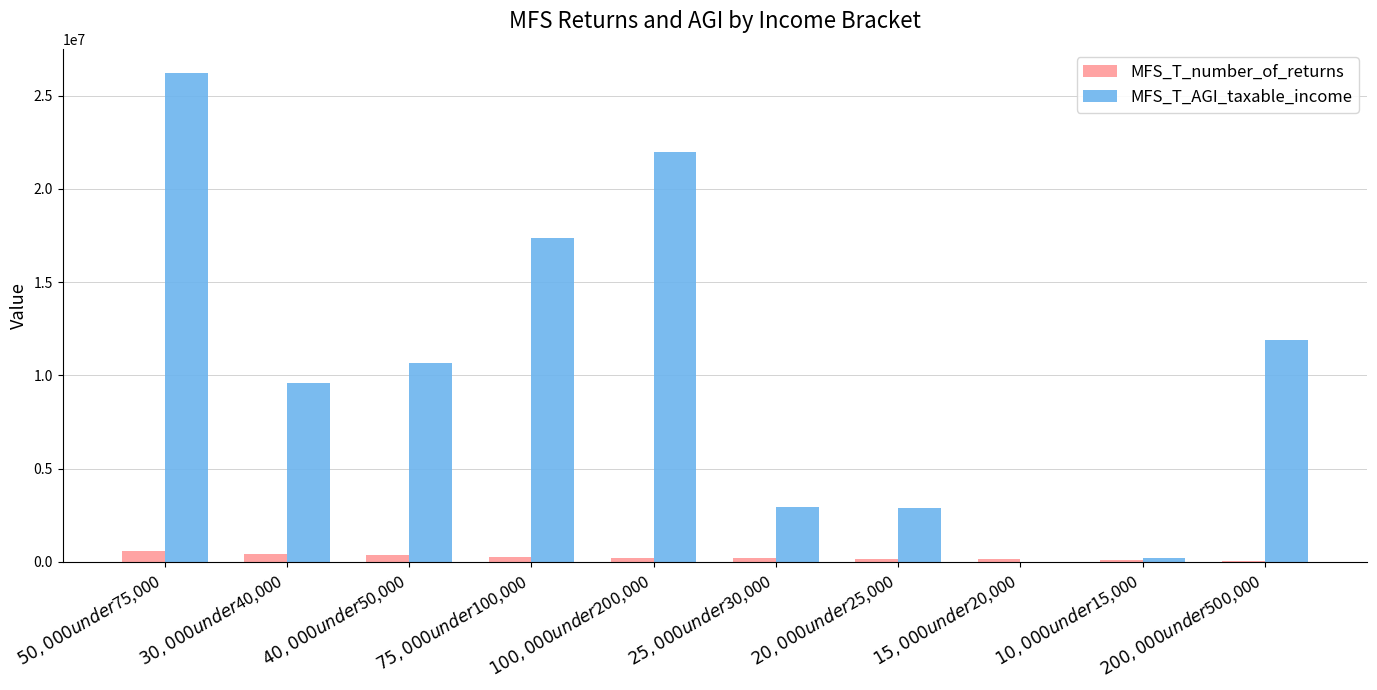

At which category does the chart reach its peak across all series?

$50,000 under $75,000